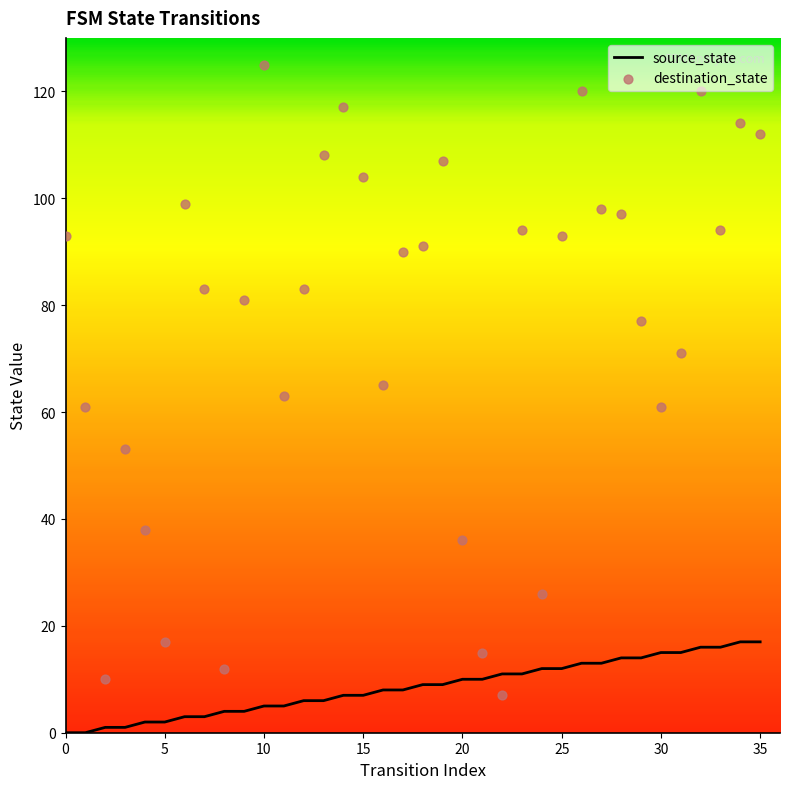

Which series reaches the minimum Y coordinate?

source_state